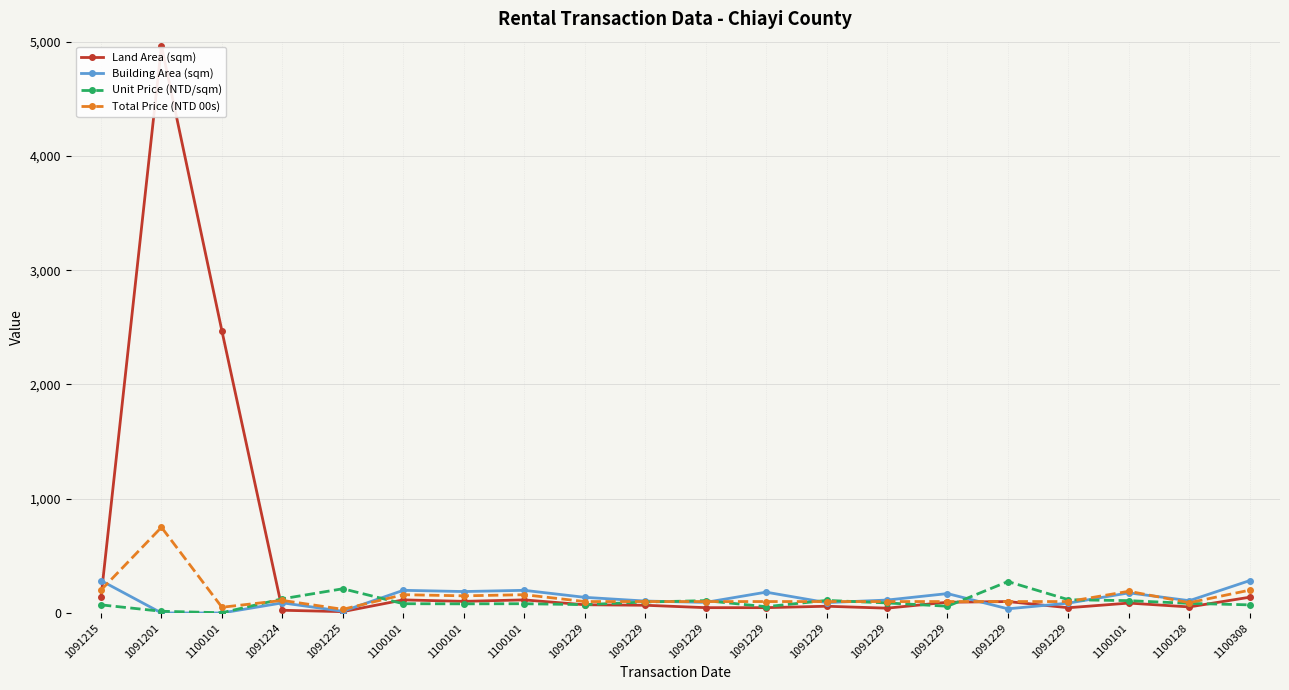

What are all the series names shown in the legend?

Land Area (sqm), Building Area (sqm), Unit Price (NTD/sqm), Total Price (NTD 00s)